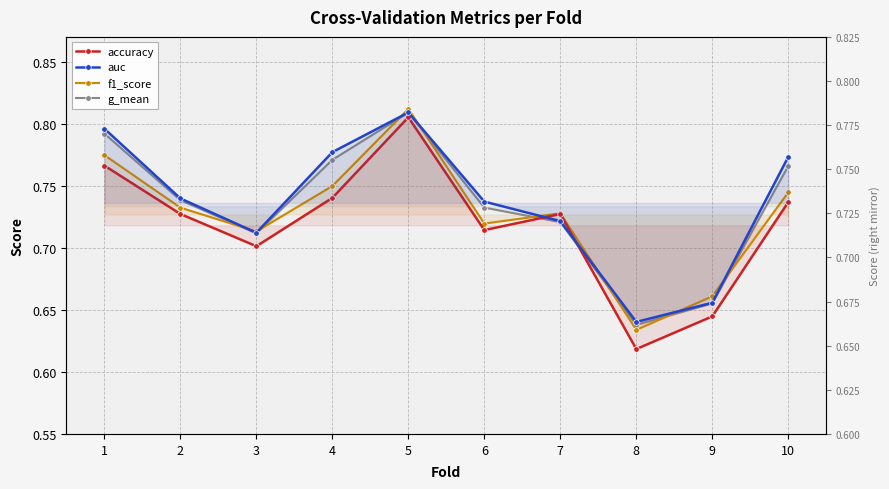

Which series has the largest total across all categories?

auc